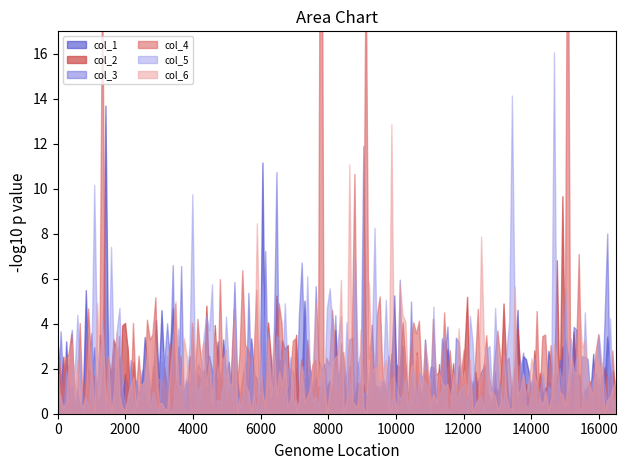

The value of col_5 at 0 is 1.4. True or false?

False